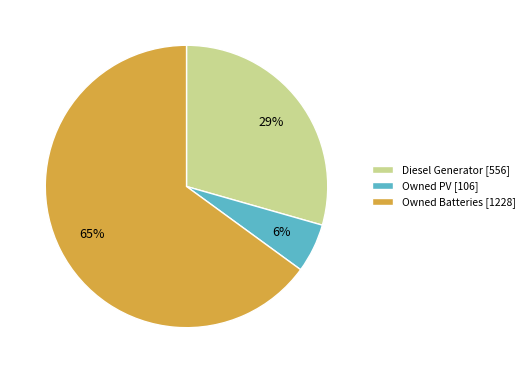

Is there any slice that represents more than half of the pie?

Yes